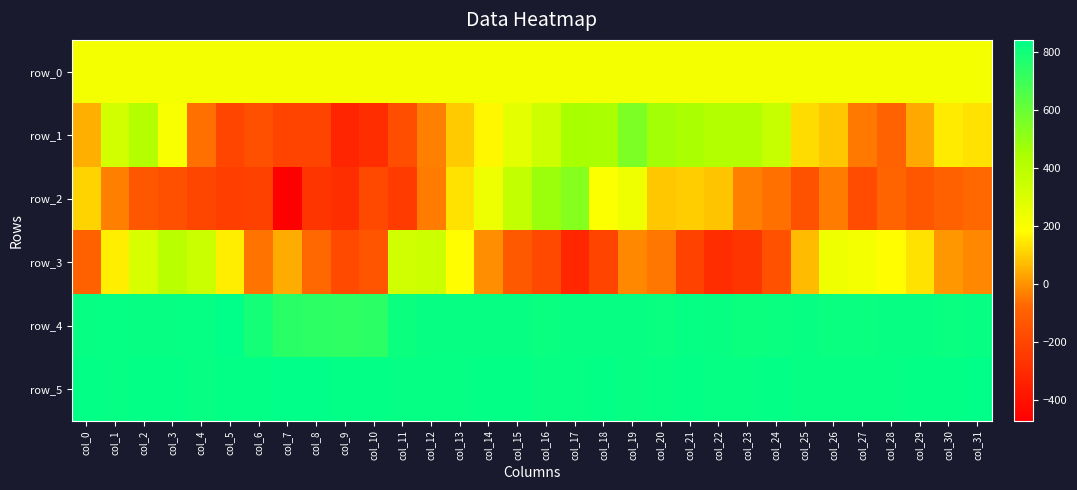

How many series are shown in this chart?

6